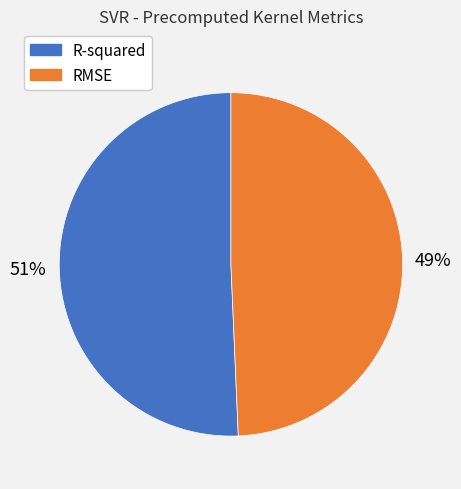

What is the smallest slice in the pie chart?

RMSE